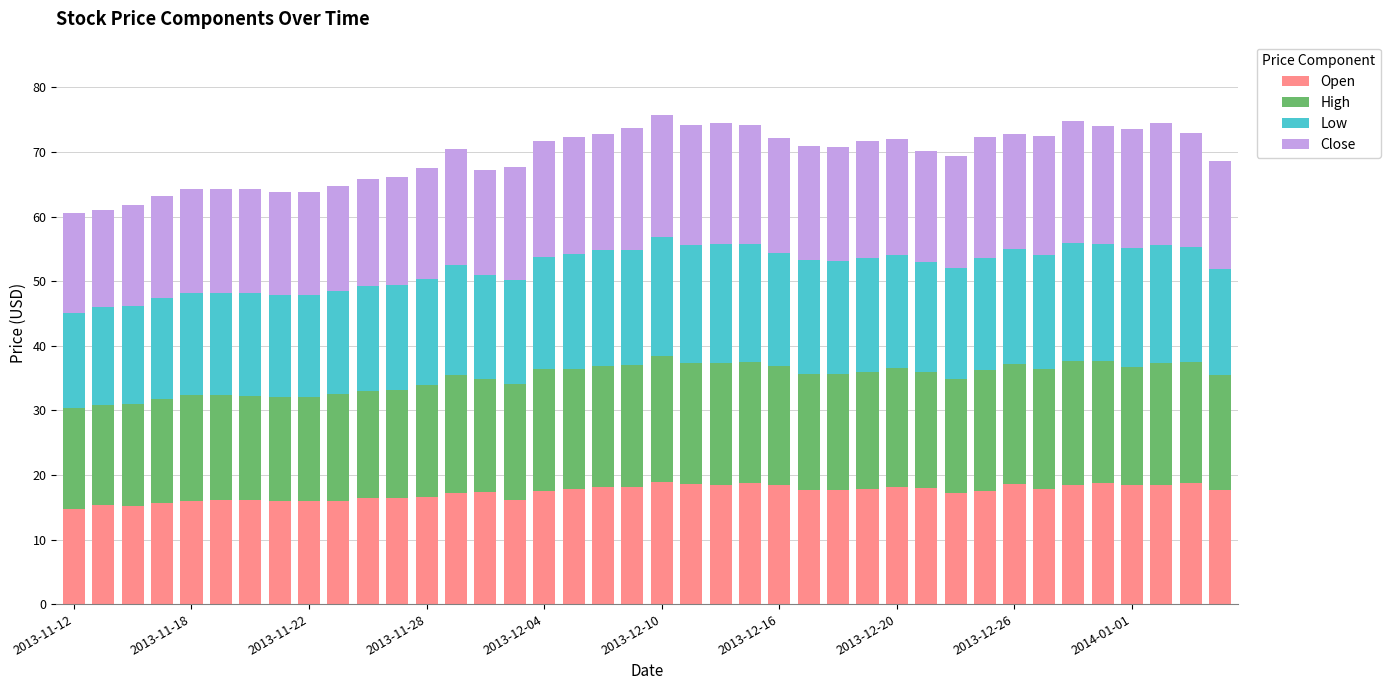

What is the sum of all Open values?

692.8